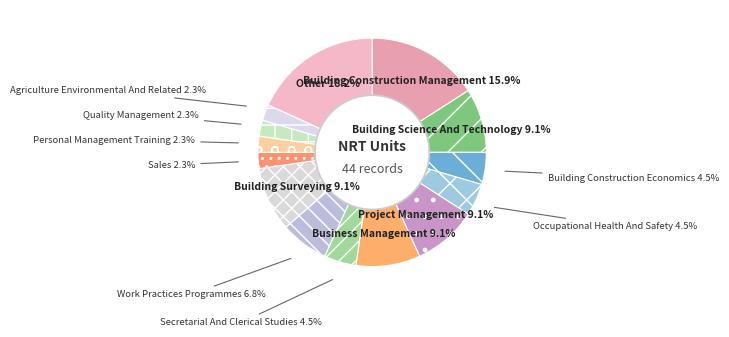

To the nearest percent, what is the difference between the largest and smallest slice percentages?

16%